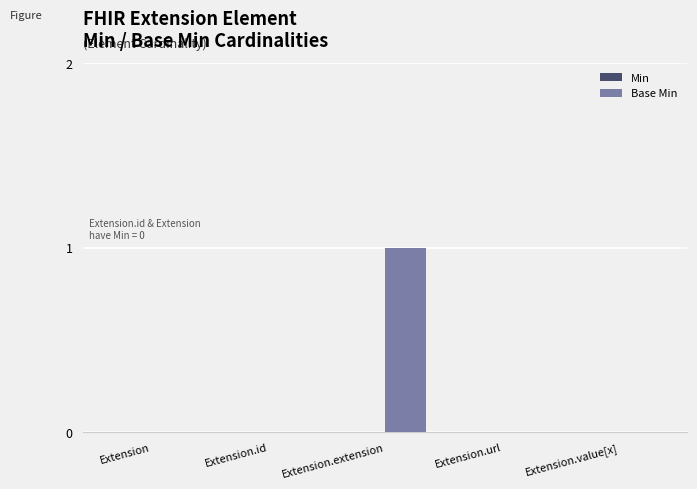

The chart shows a value of -1 at Extension. True or false?

False